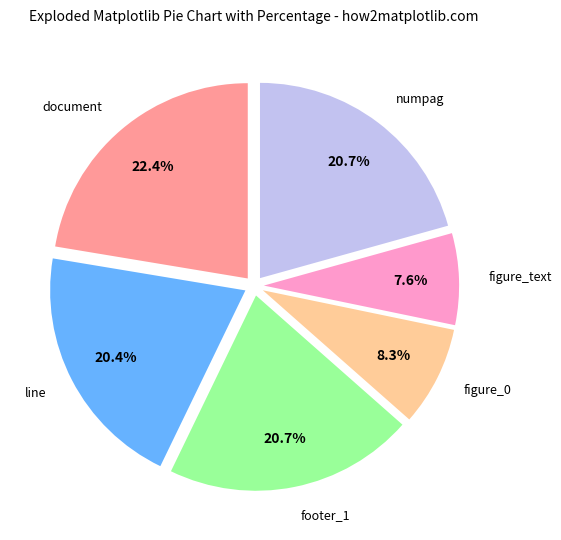

Is it true that numpag is 12% of the pie?

False